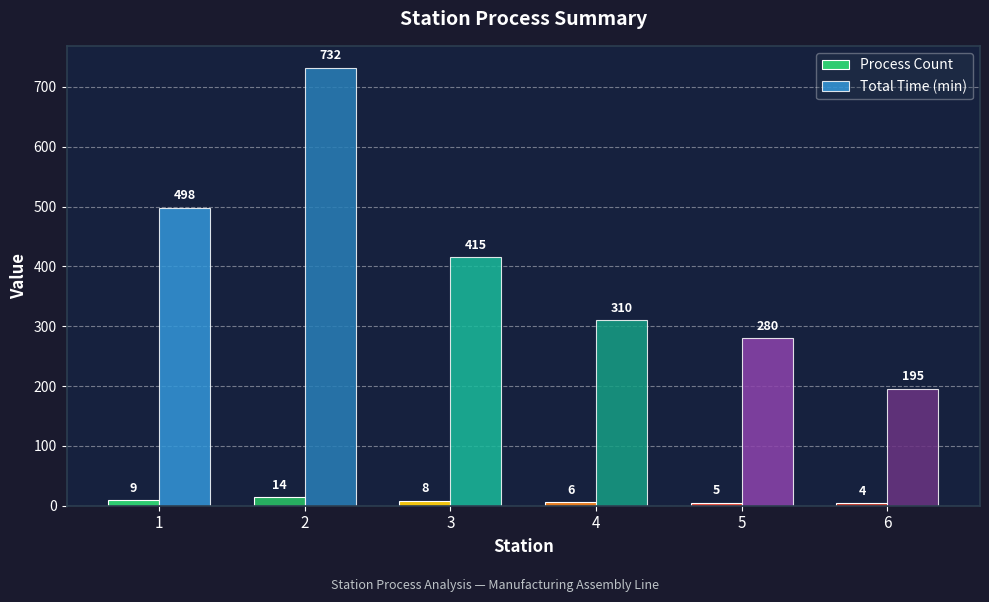

What is the average value of the Total Time (min) series?

405